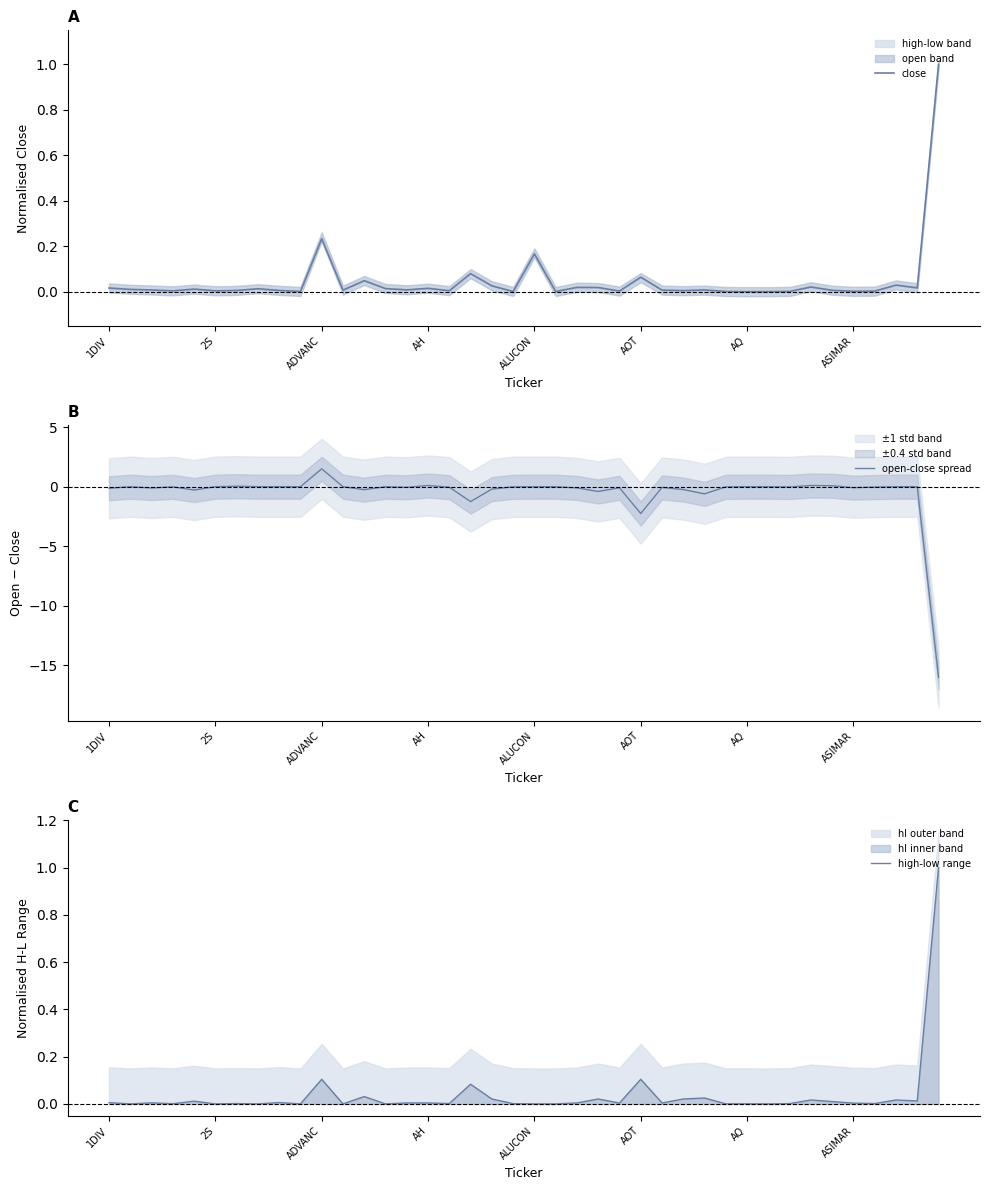

Rank the series at 26 from highest to lowest value.

close, high-low range, open-close spread